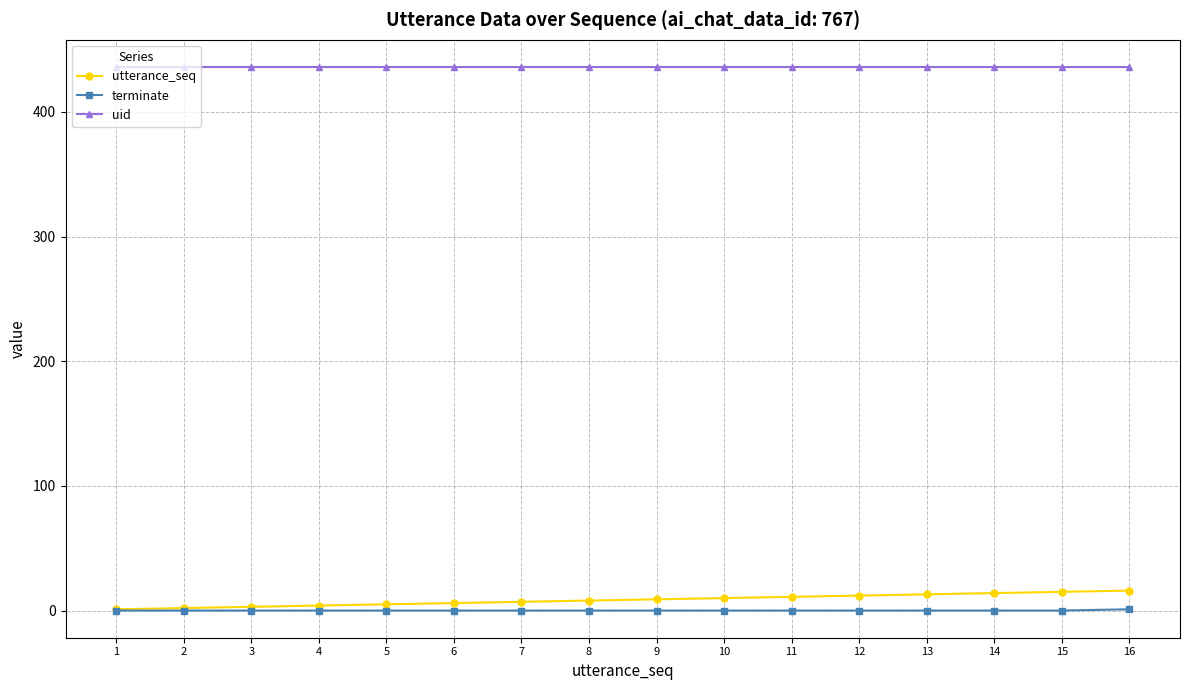

Which series has the largest total across all categories?

uid